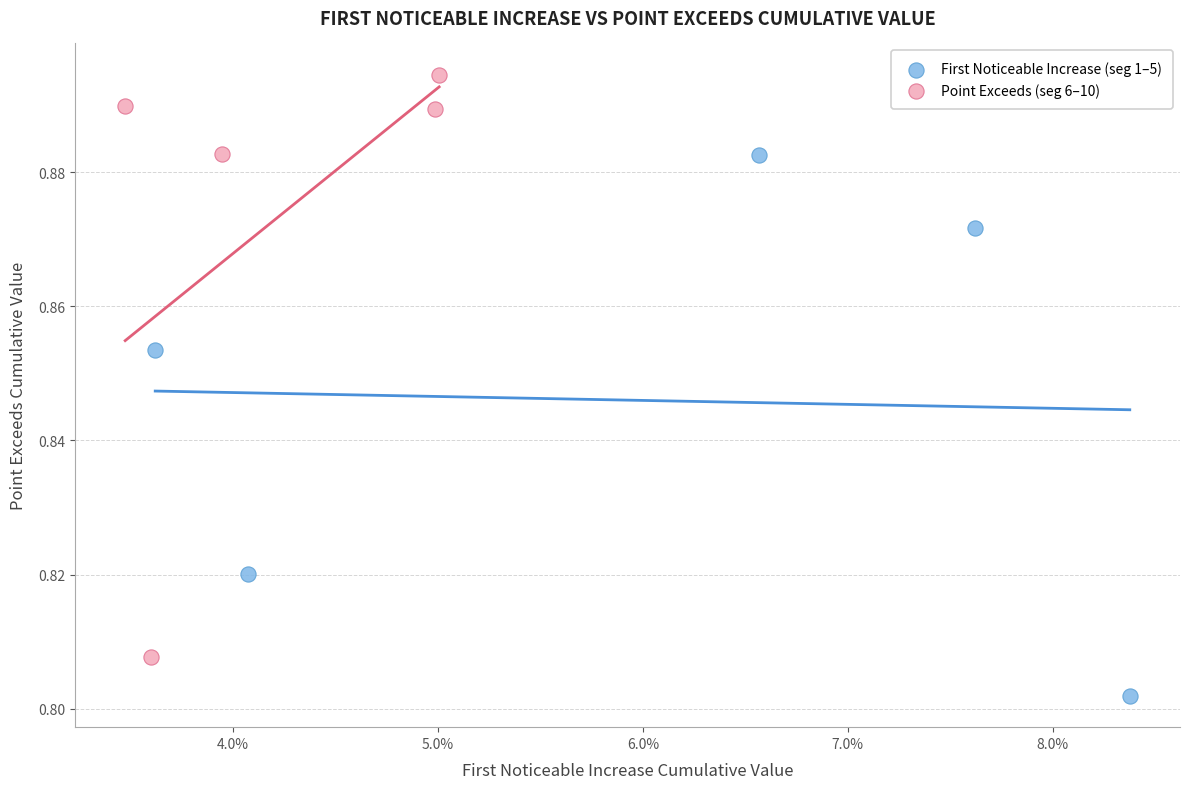

Which series reaches the maximum Y coordinate?

Point Exceeds (seg 6–10)